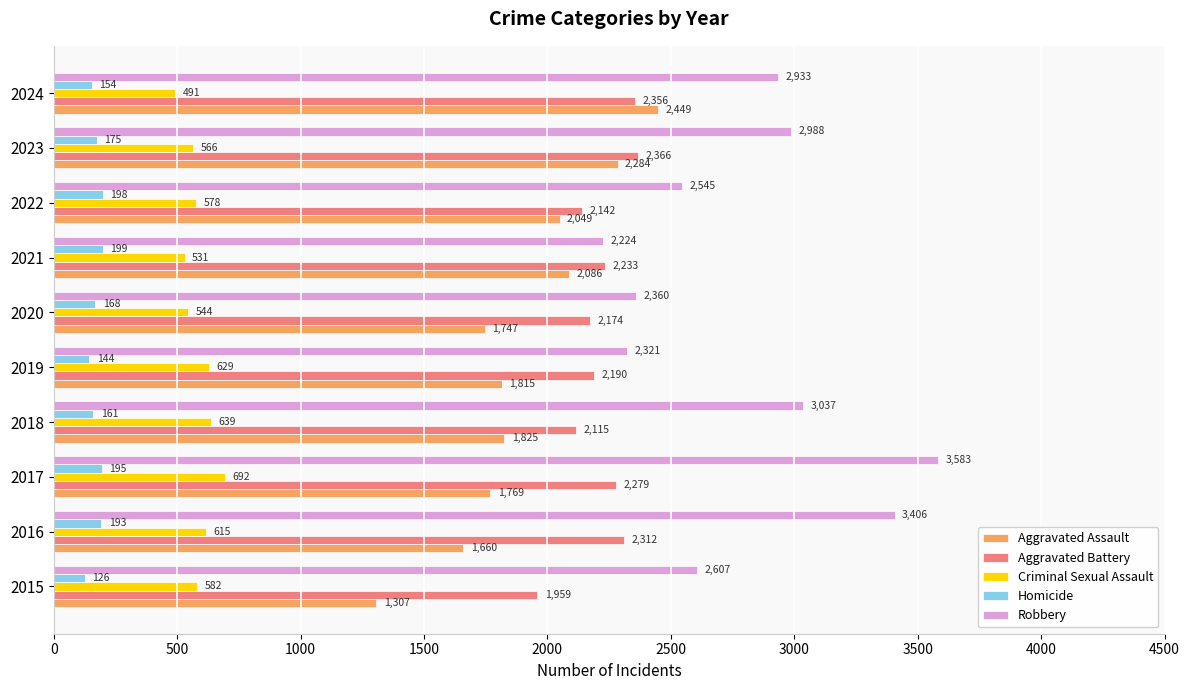

How many data points in Robbery are less than 2933?

5